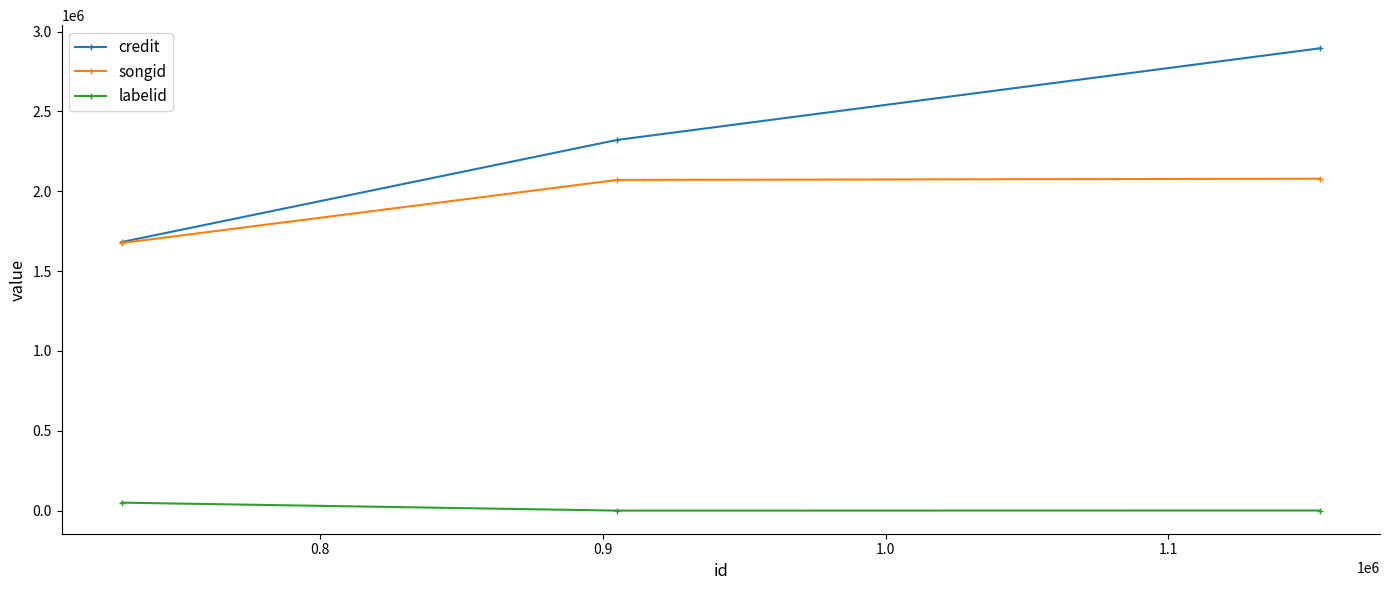

At how many categories does at least one series exceed 550437?

3